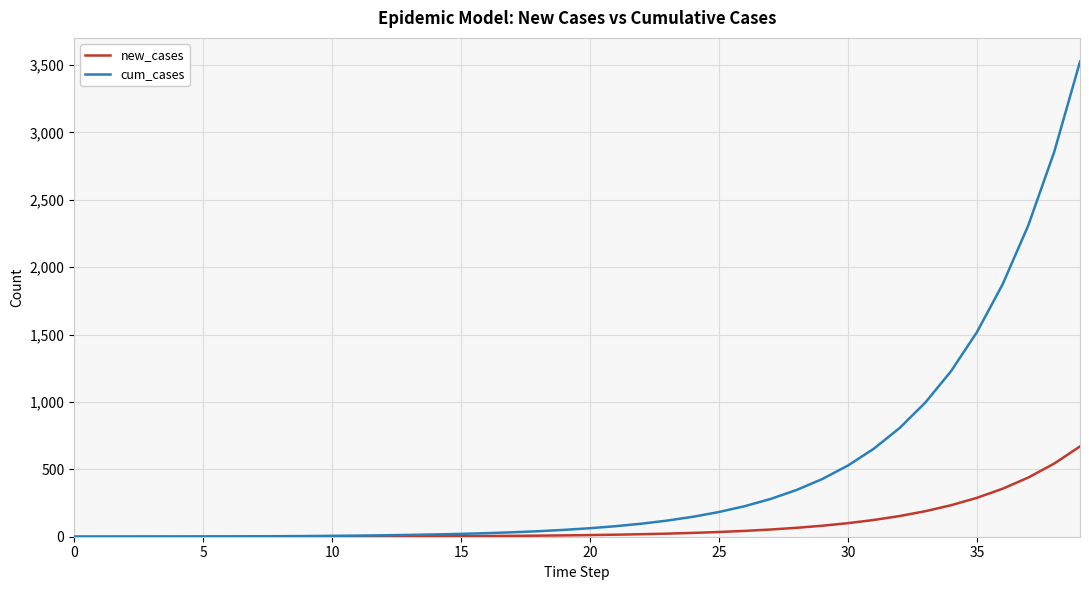

What is the maximum value for cum_cases?

3525.6